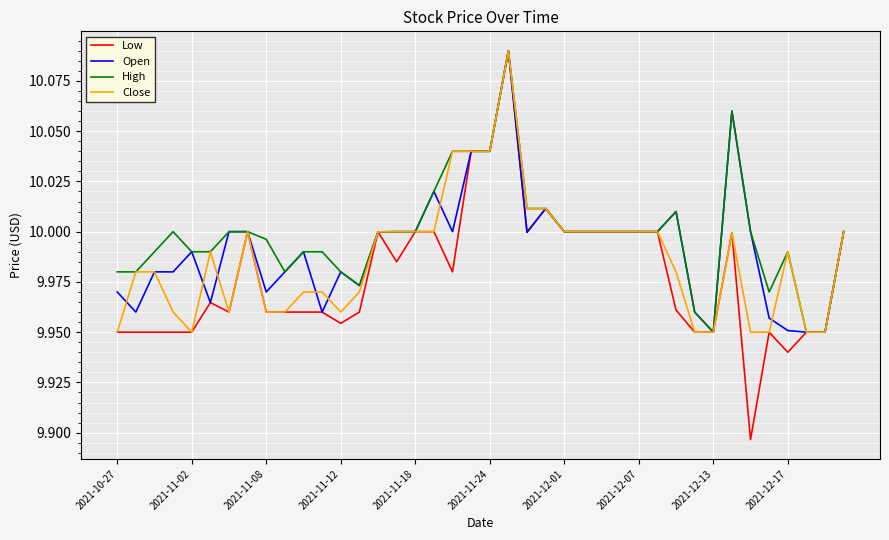

Which series has the widest spread of values?

Low